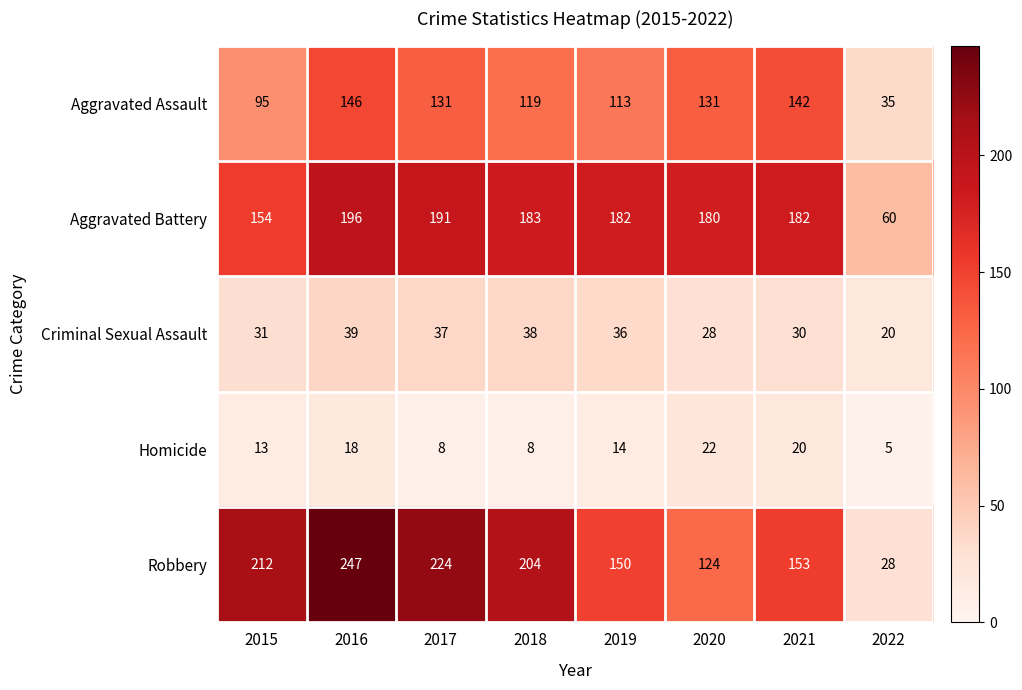

How many categories are shown in the chart?

8